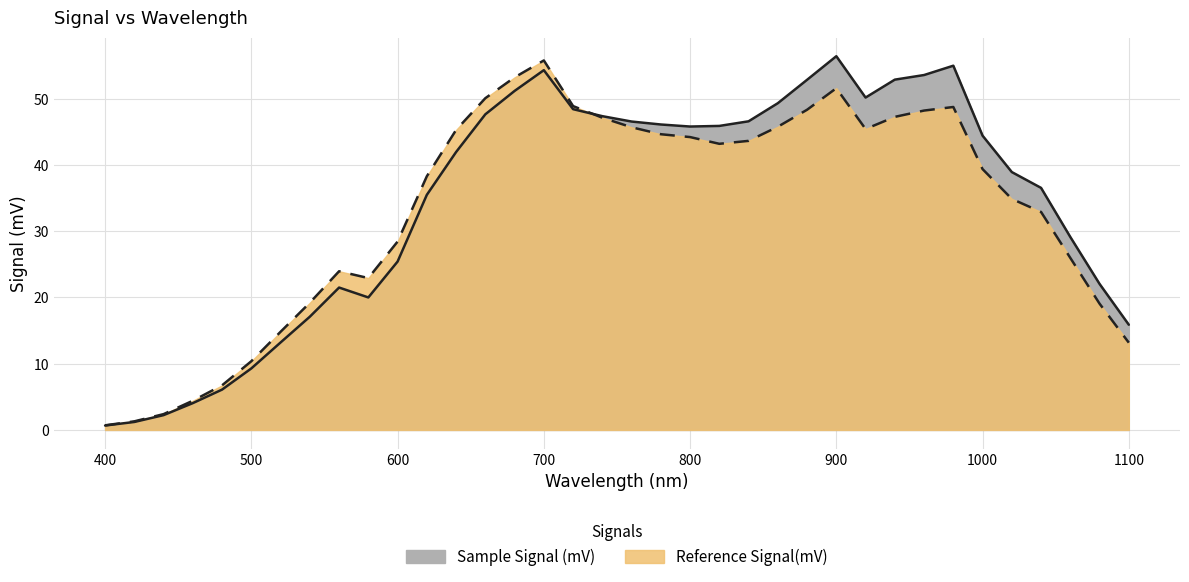

What are all the series names shown in the legend?

Sample Signal (mV), Reference Signal(mV)